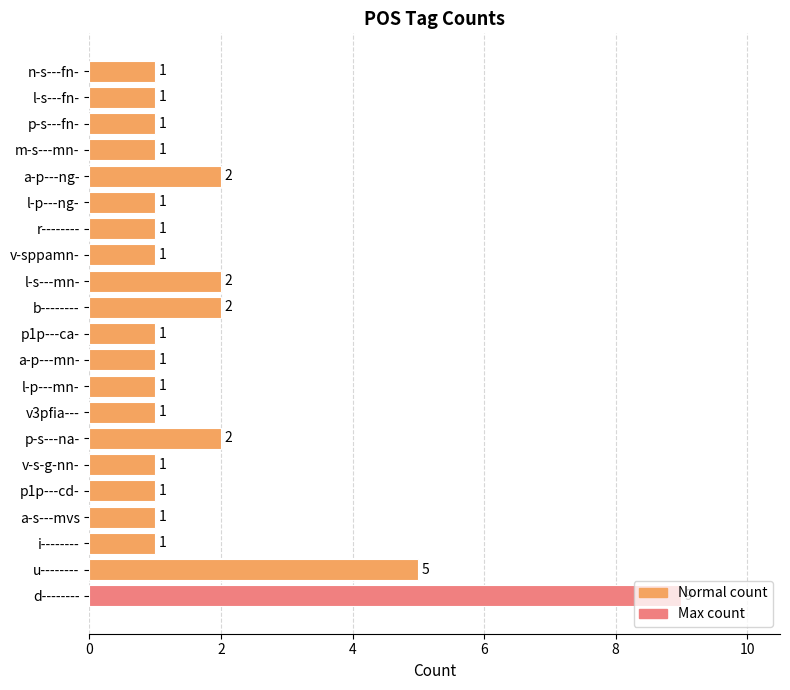

Approximately how many times larger is the value at l-s---mn- compared to a-p---mn-?

2.0